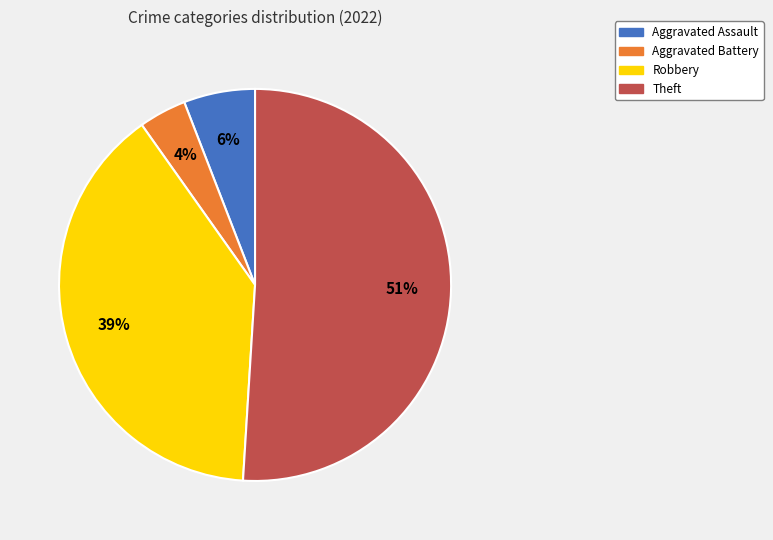

What is the smallest slice in the pie chart?

Aggravated Battery